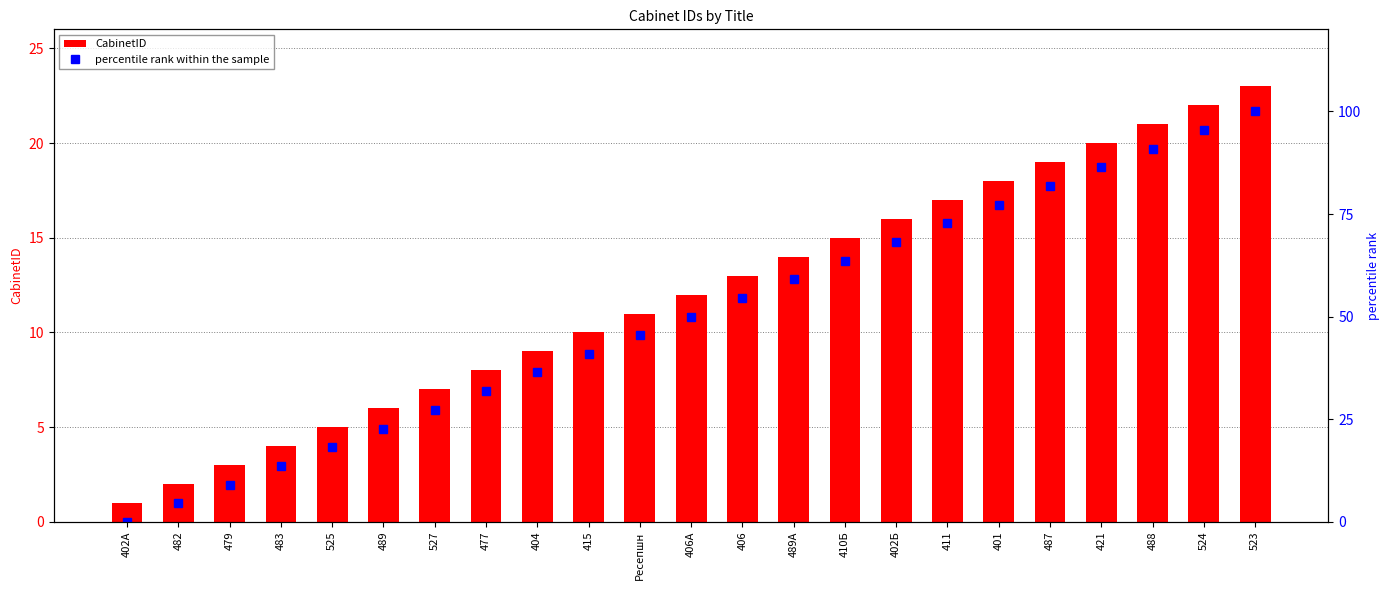

Rank the categories by CabinetID value from lowest to highest.

402А, 482, 479, 483, 525, 489, 527, 477, 404, 415, Ресепшн, 406А, 406, 489А, 410Б, 402Б, 411, 401, 487, 421, 488, 524, 523